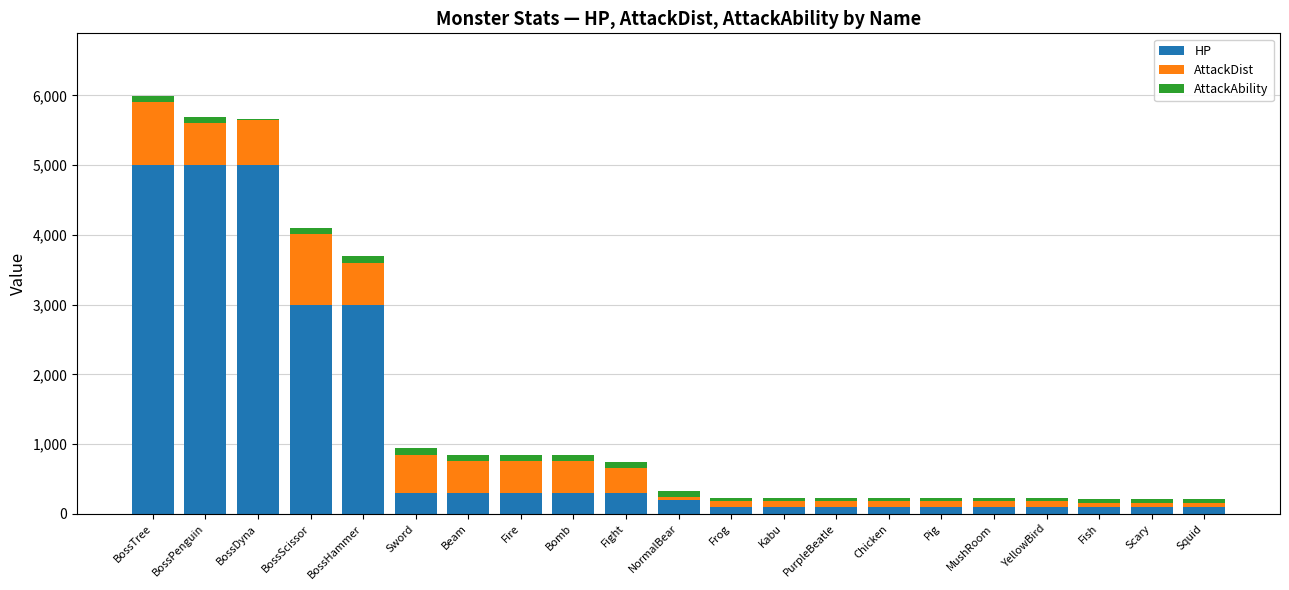

What is the total value across all series at NormalBear?

320